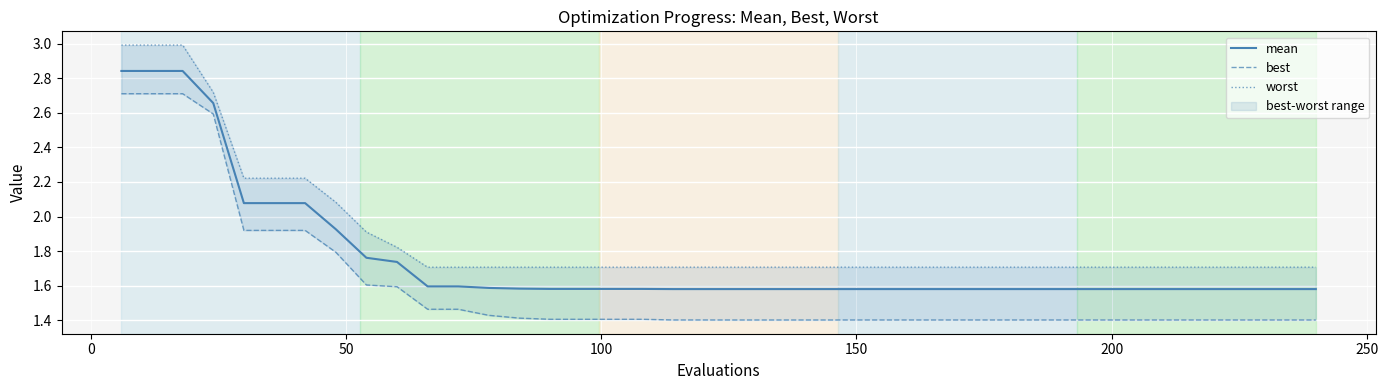

True or false: mean and best intersect in this chart.

False